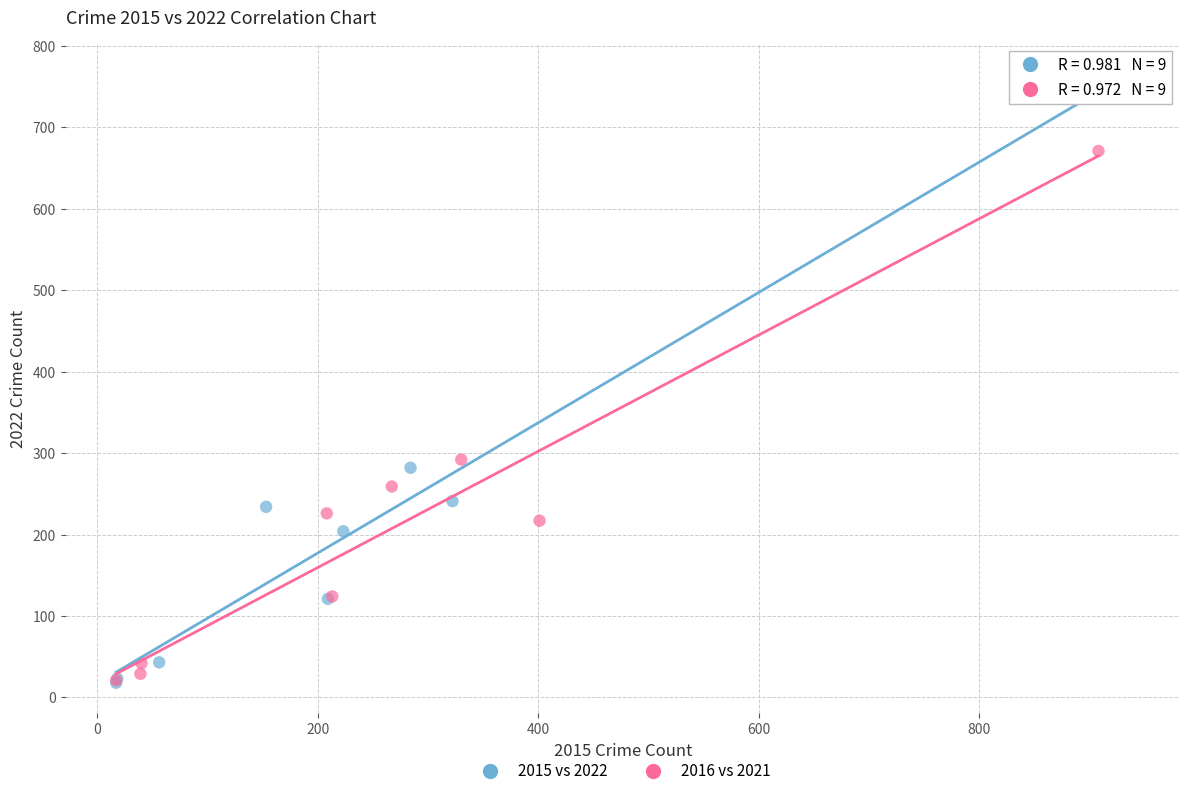

Which series contains the highest Y value?

2015 vs 2022